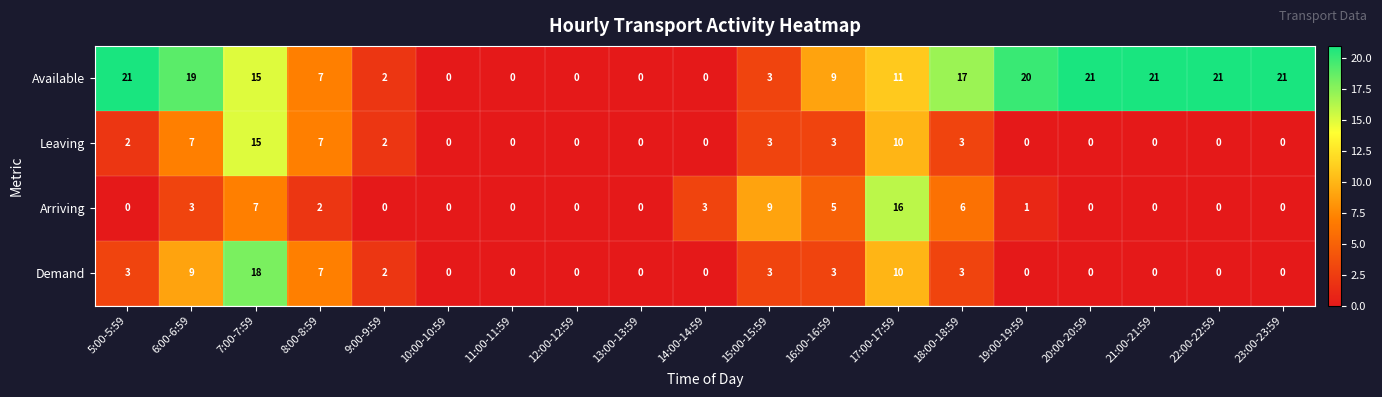

At which category is the sum across all series the highest?

7:00-7:59